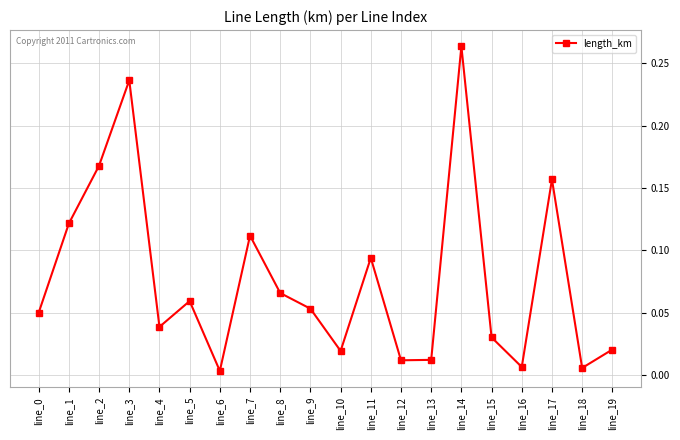

How many points are lower than both their immediate neighbors (excluding endpoints)?

6